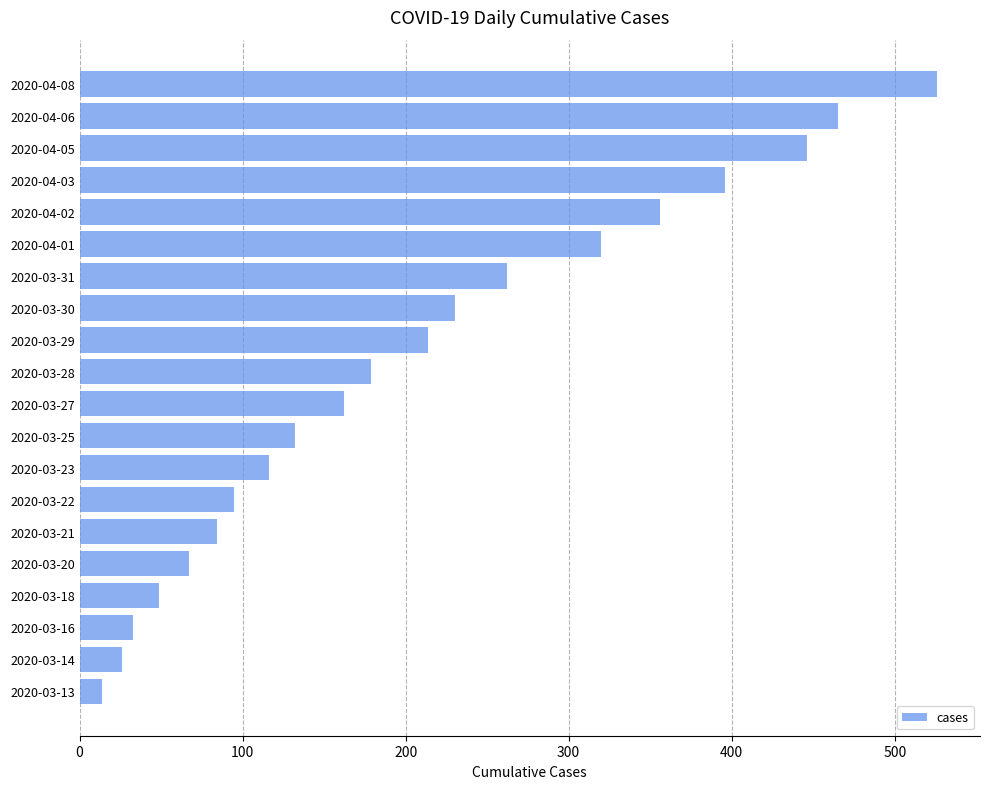

Reading bottom to top, extract all data points from this chart.

2020-03-13=14	2020-03-14=26	2020-03-16=33	2020-03-18=49	2020-03-20=67	2020-03-21=84	2020-03-22=95	2020-03-23=116	2020-03-25=132	2020-03-27=162	2020-03-28=179	2020-03-29=214	2020-03-30=230	2020-03-31=262	2020-04-01=320	2020-04-02=356	2020-04-03=396	2020-04-05=446	2020-04-06=465	2020-04-08=526